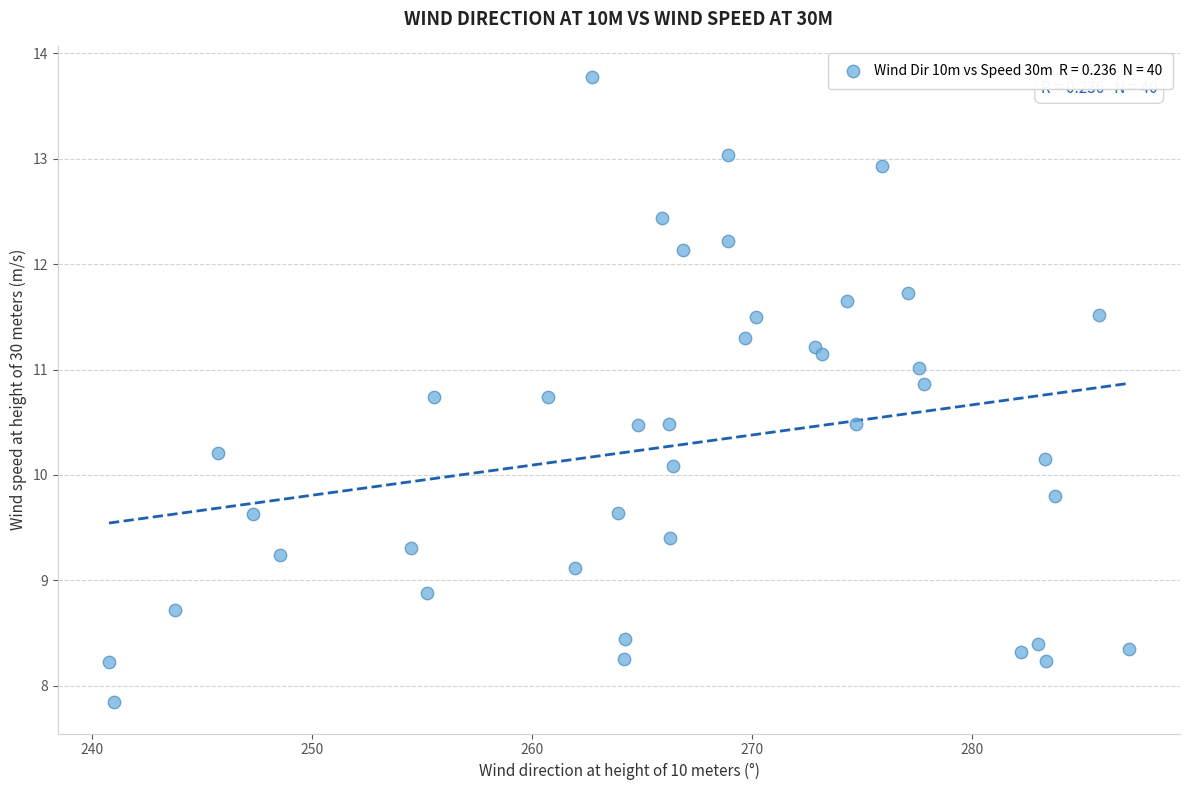

What is the range of X values (max minus min)?

46.4